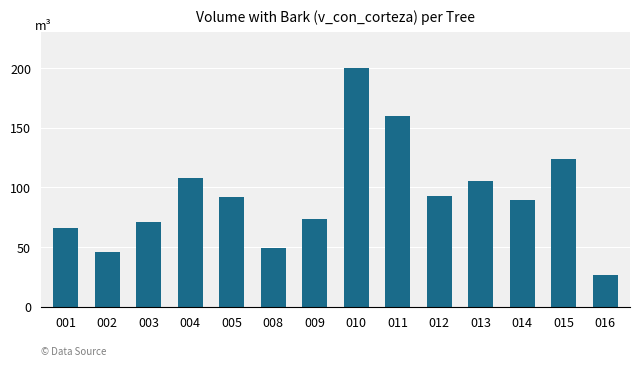

At which category does the chart reach its peak across all series?

010